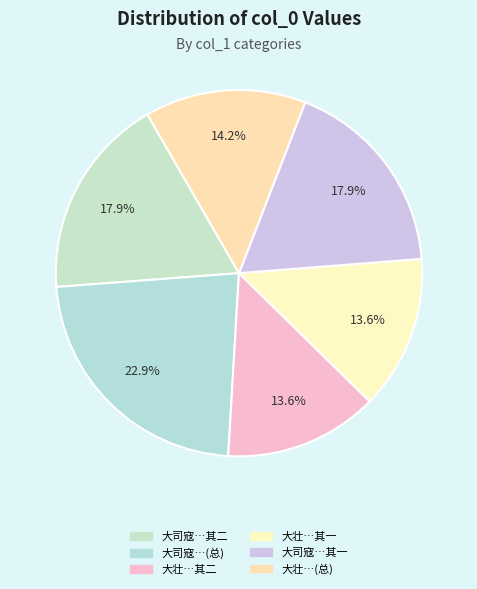

Count the number of slices in the pie.

6